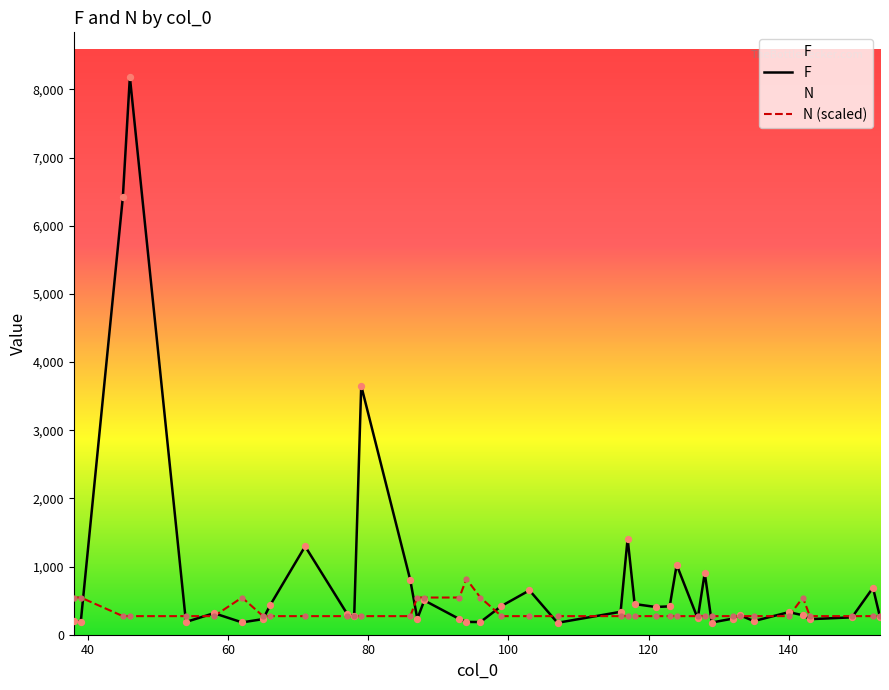

What is the lowest value of the N (scaled) series?

272.7